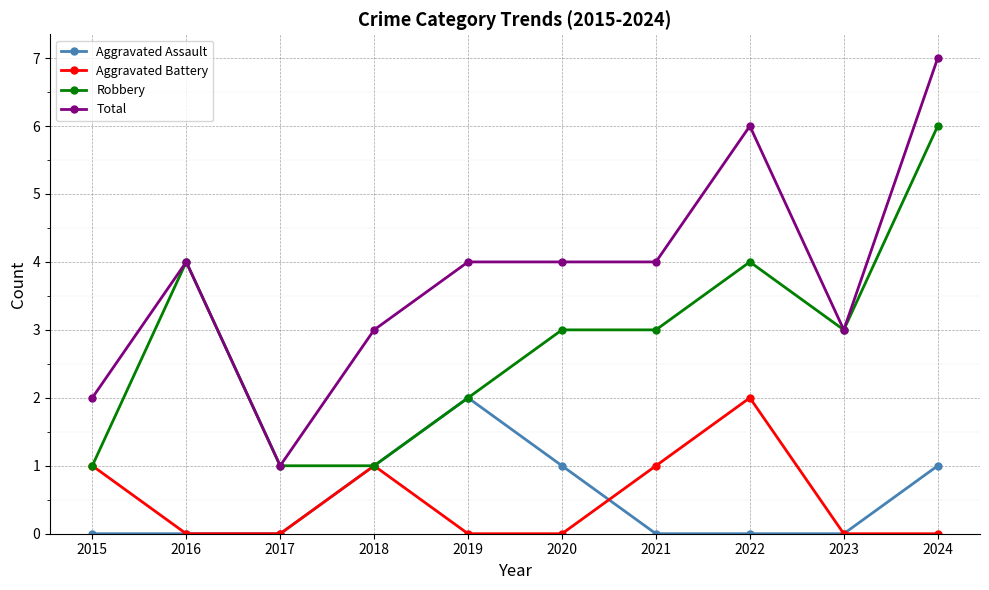

Rank the series at 2021 from lowest to highest value.

Aggravated Assault, Aggravated Battery, Robbery, Total